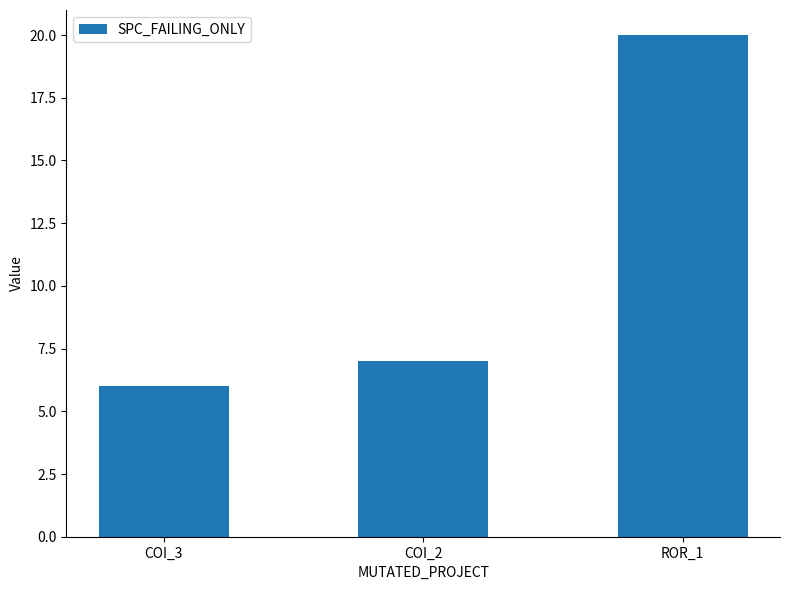

What is the sum of the values at ROR_1 and COI_3?

26